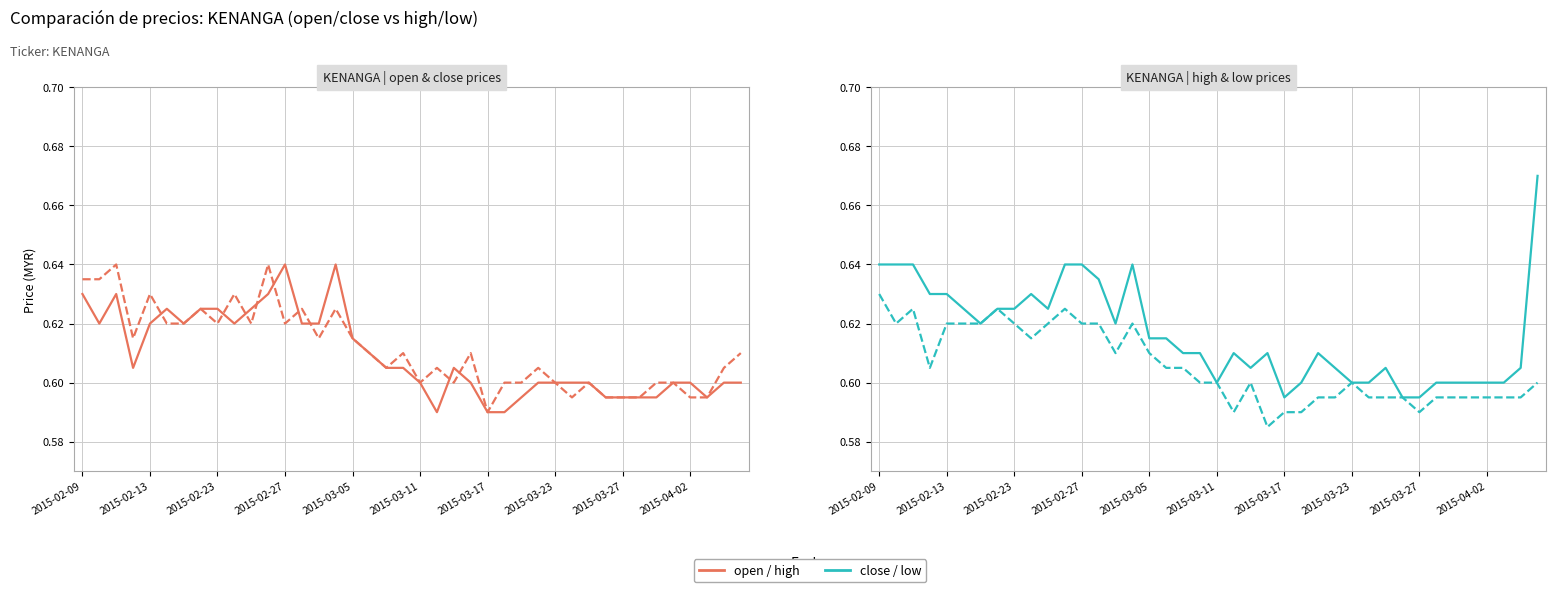

Rank the series at 17 from highest to lowest value.

high, open, close, low